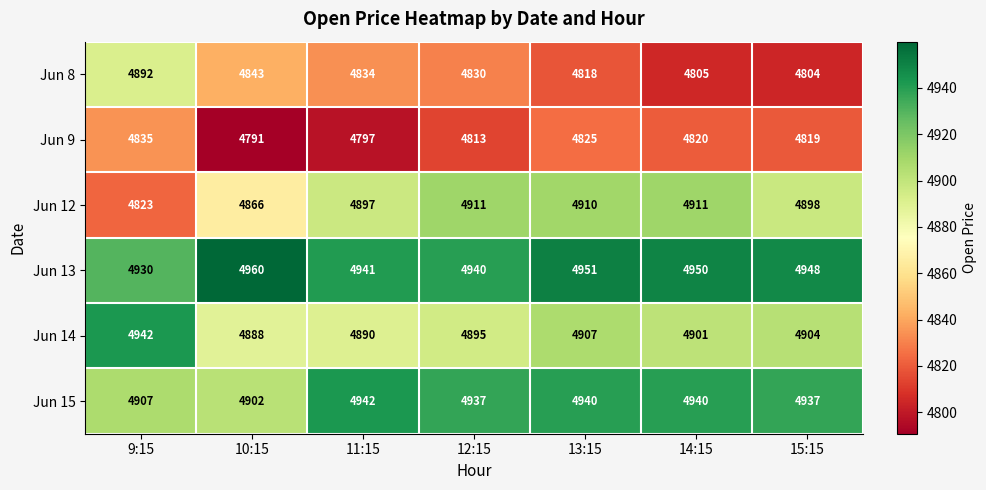

Is it true that Jun 12 equals 4897 at 11:15?

True